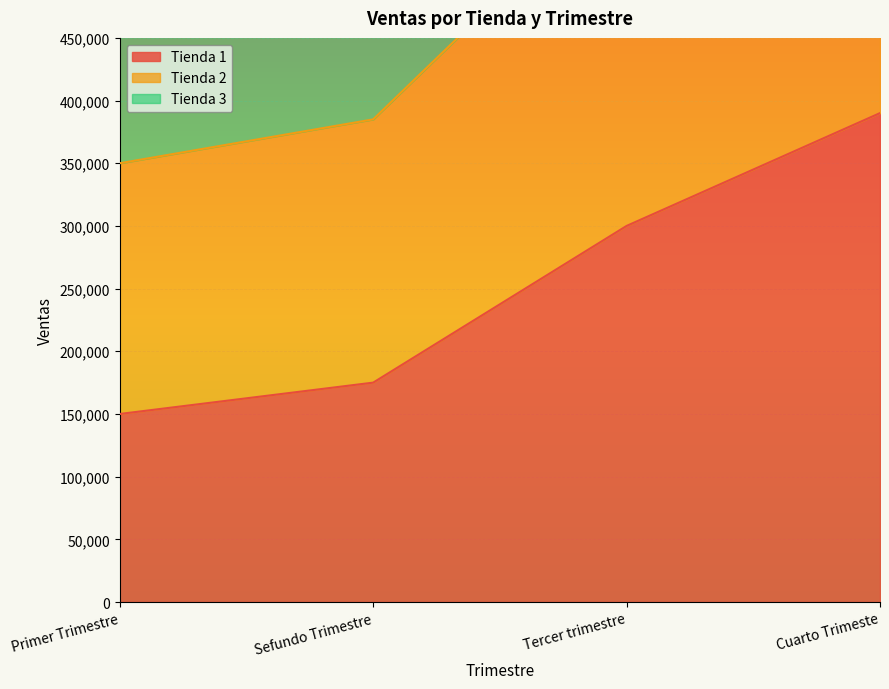

What is the smallest value displayed?

150000